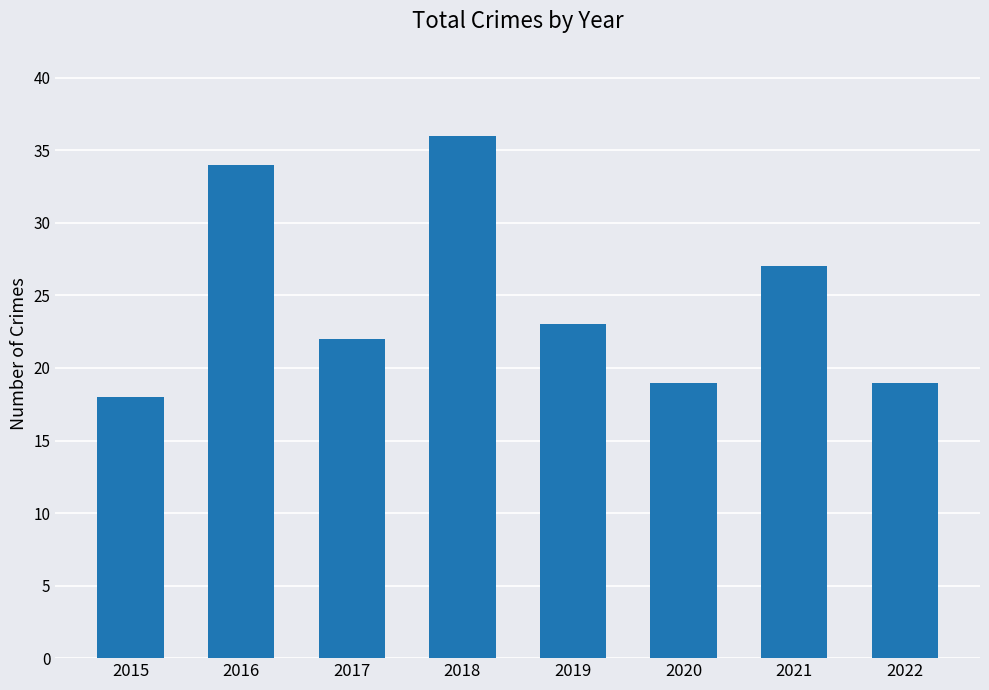

What is the sum of the values at 2016 and 2018?

70